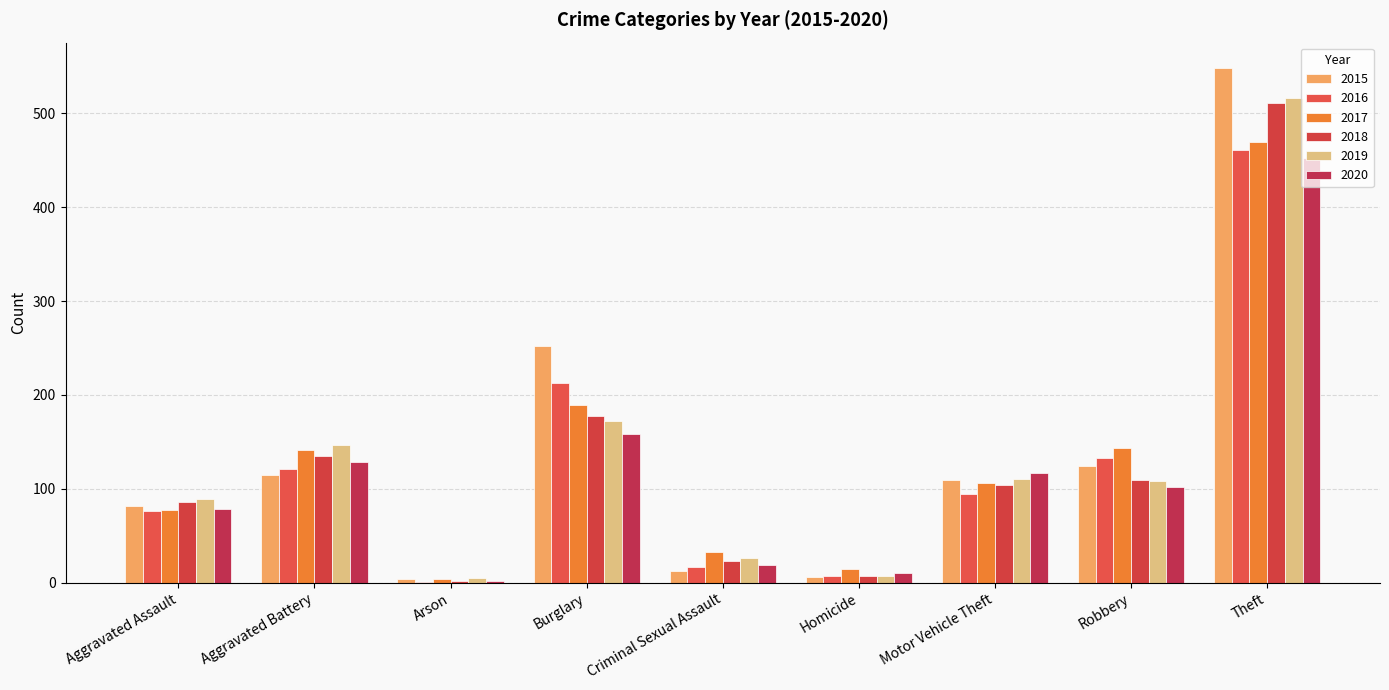

How many groups of bars are there?

9